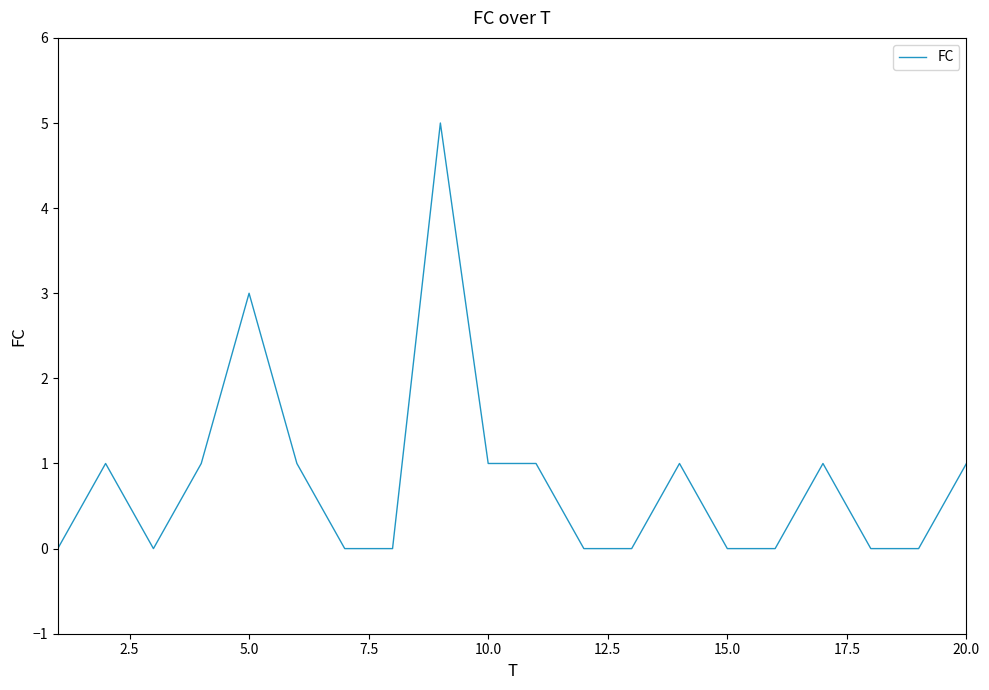

What is the difference between the maximum and minimum values?

5